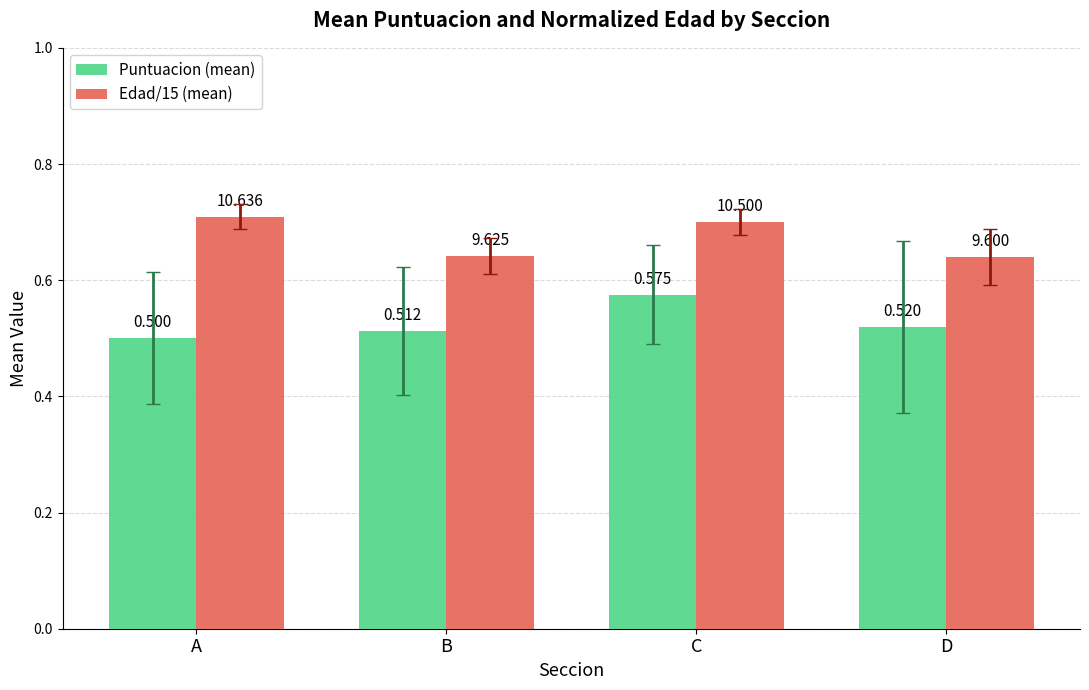

Which category has the highest value across all series?

A